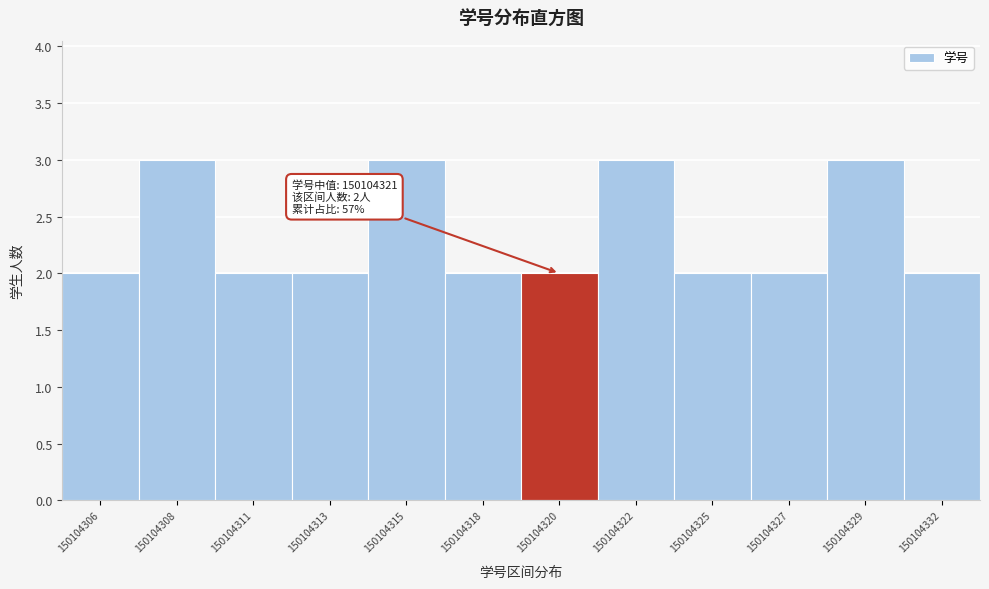

Reading right to left, list all the values displayed in this chart.

2	3	2	2	3	2	2	3	2	2	3	2